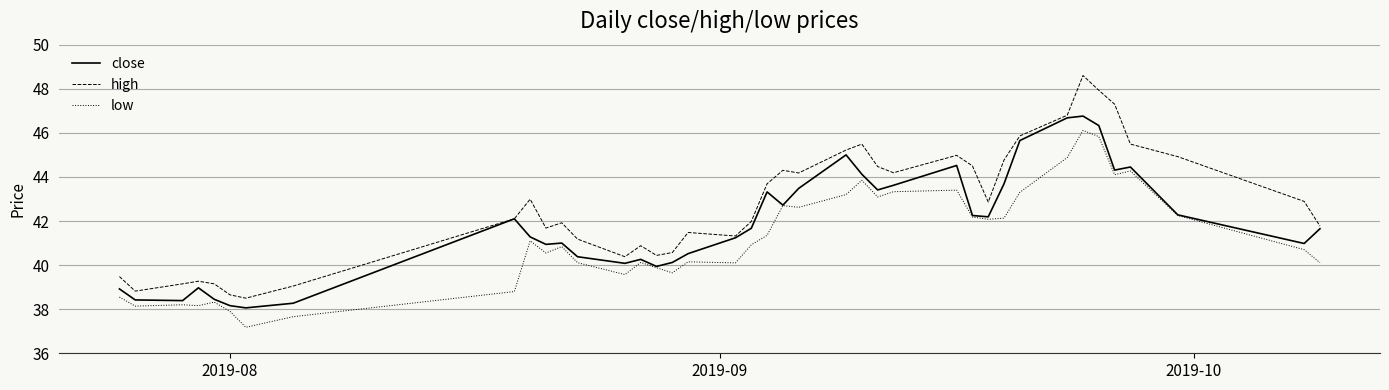

What is the average value of the close series?

41.9